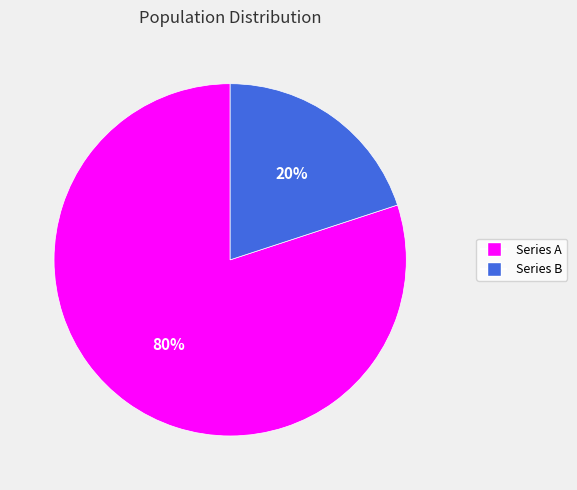

Is there any slice that represents more than half of the pie?

Yes